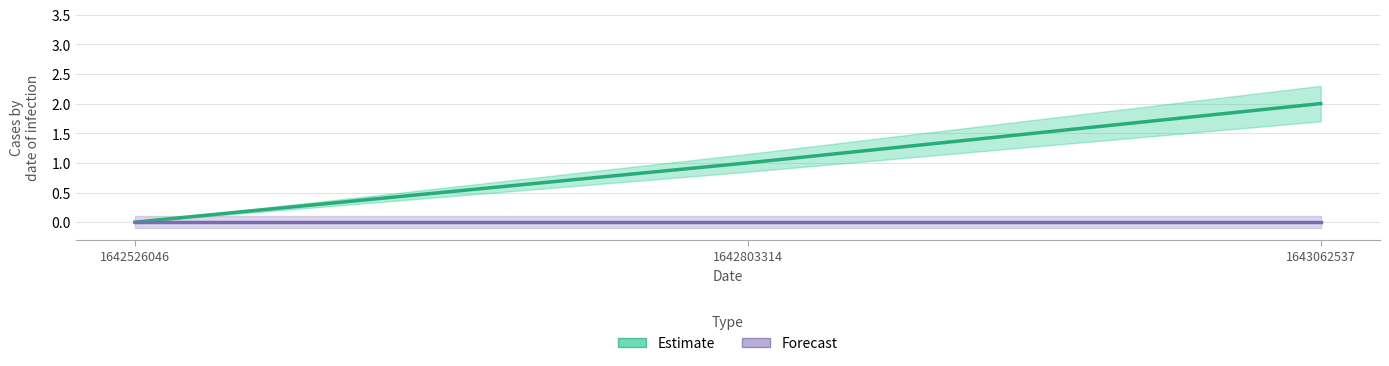

At 1643062537, list the series in order from largest to smallest.

Estimate, Forecast